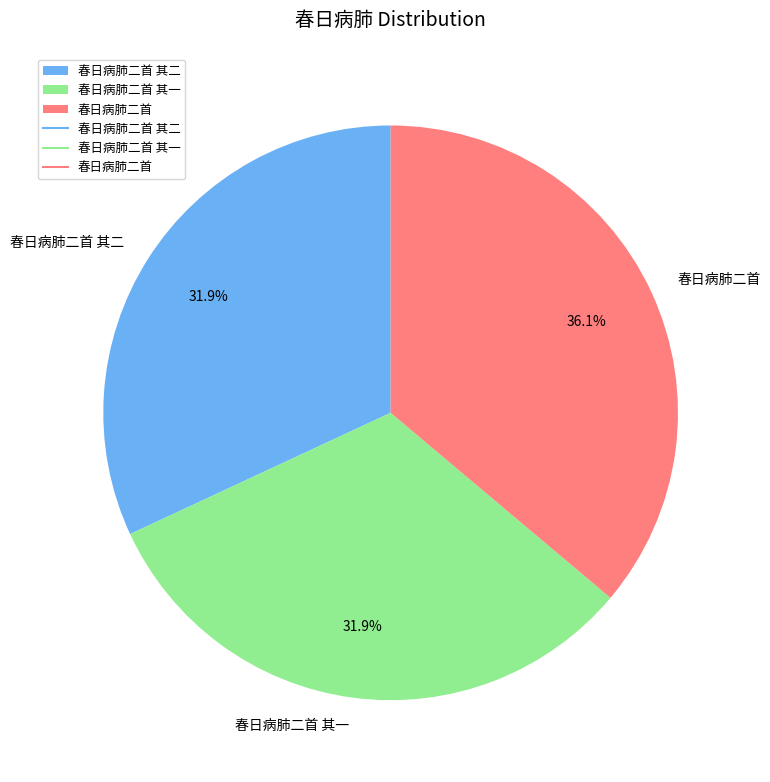

Is there any slice that represents more than half of the pie?

No